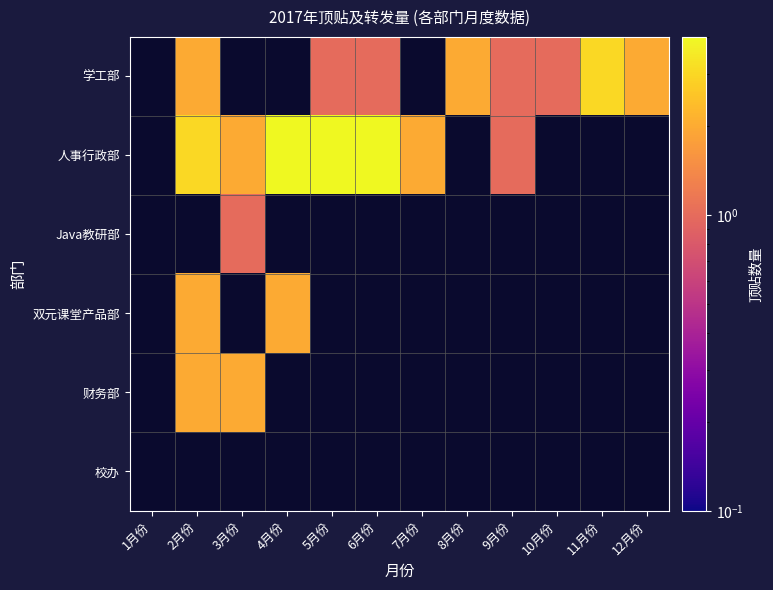

Which has a higher value, 4月份 or 2月份?

2月份